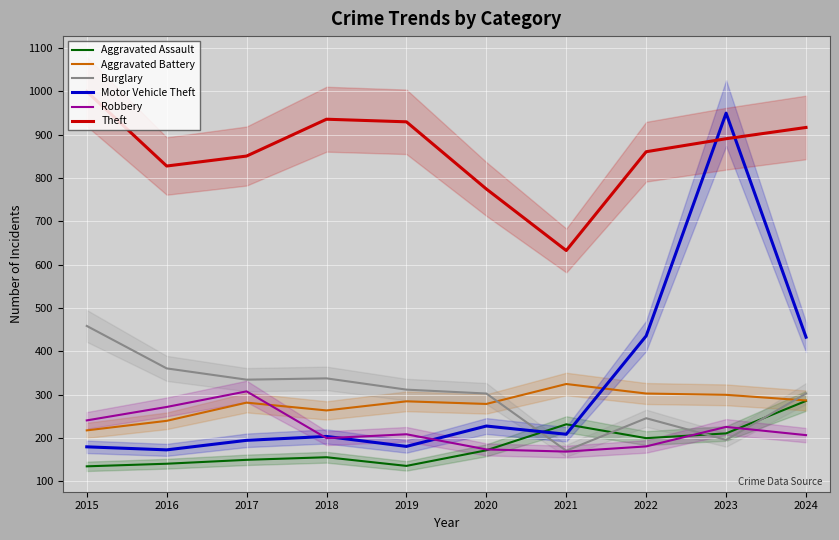

True or false: Theft has a value of 1379 at 2023.

False